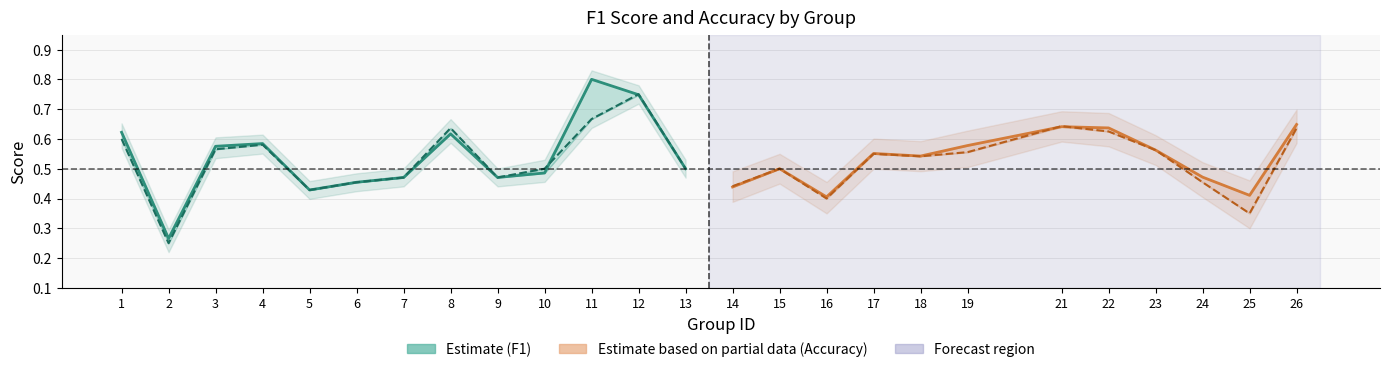

The f1 series shows 0.5 at 7. True or false?

True